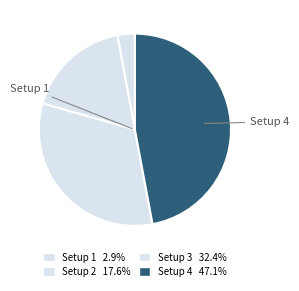

How many segments does this pie chart have?

4